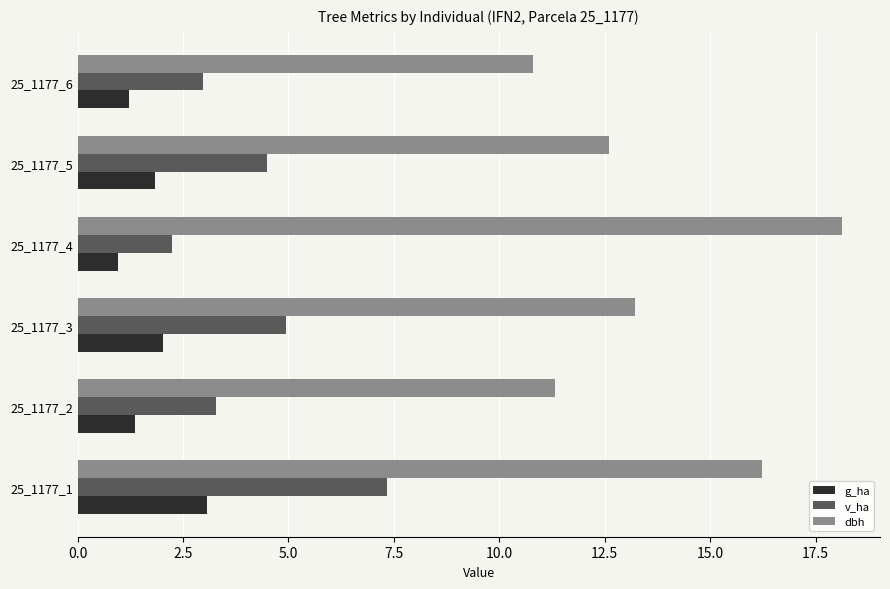

Which series has the largest total across all categories?

dbh